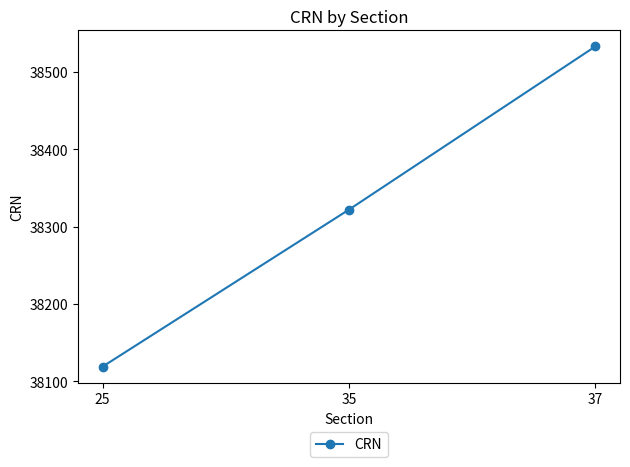

What is the difference between the maximum and second lowest values?

211